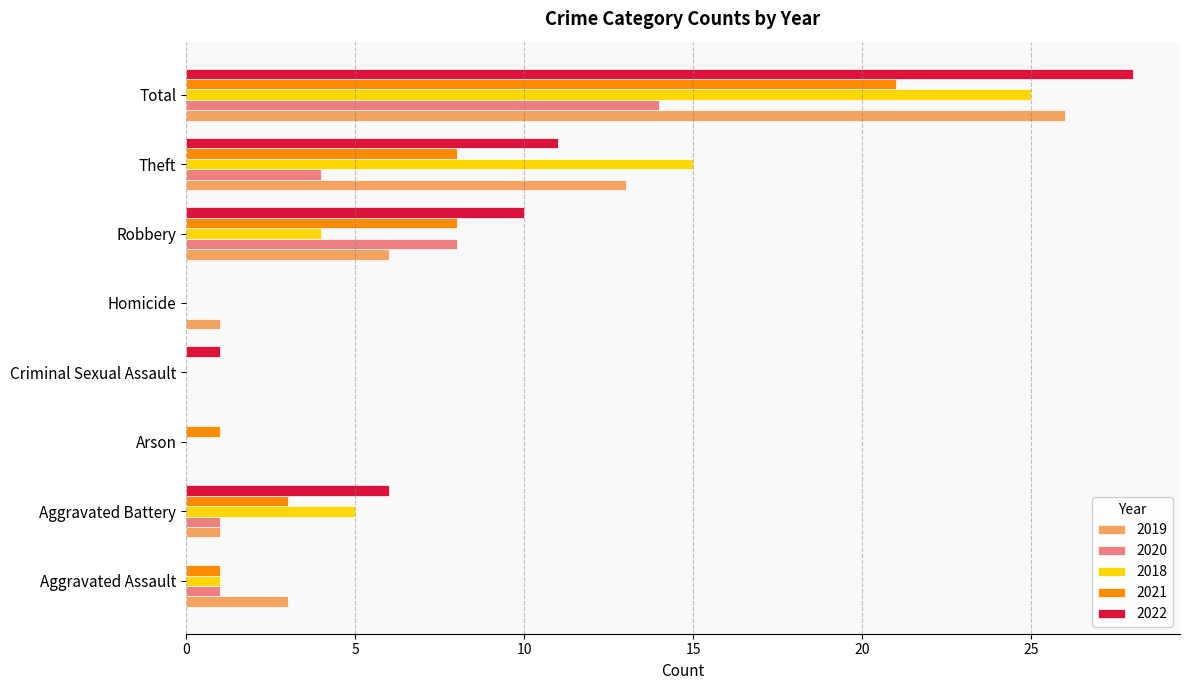

Count the number of data series in this chart.

5